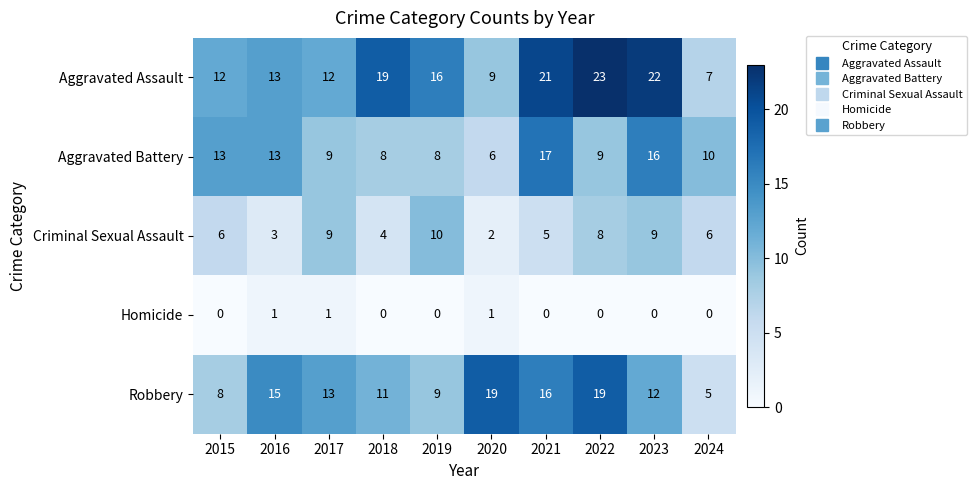

Is it true that Aggravated Assault equals 21 at 2016?

False